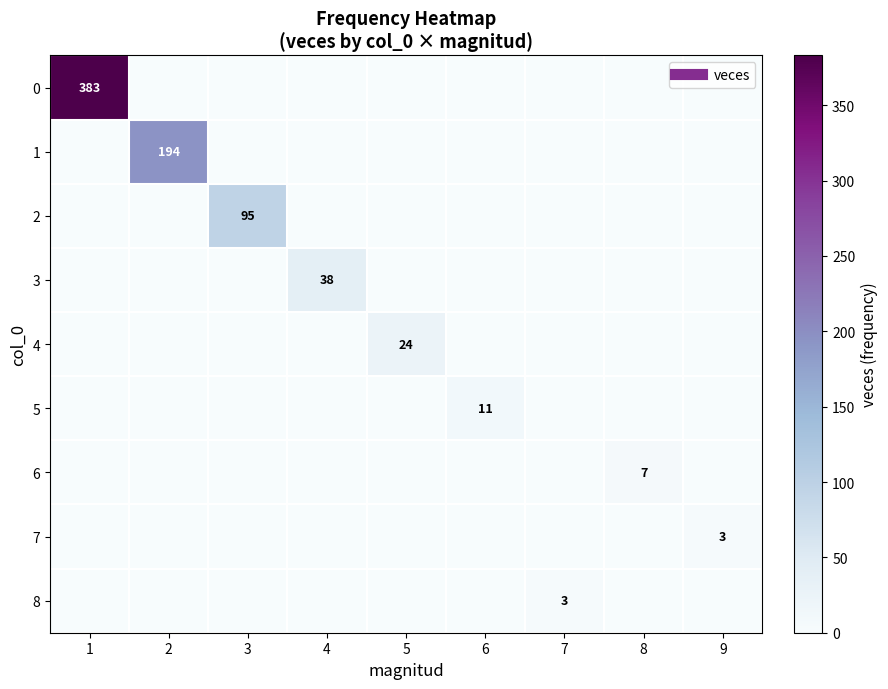

What is the sum of all 6 values?

7